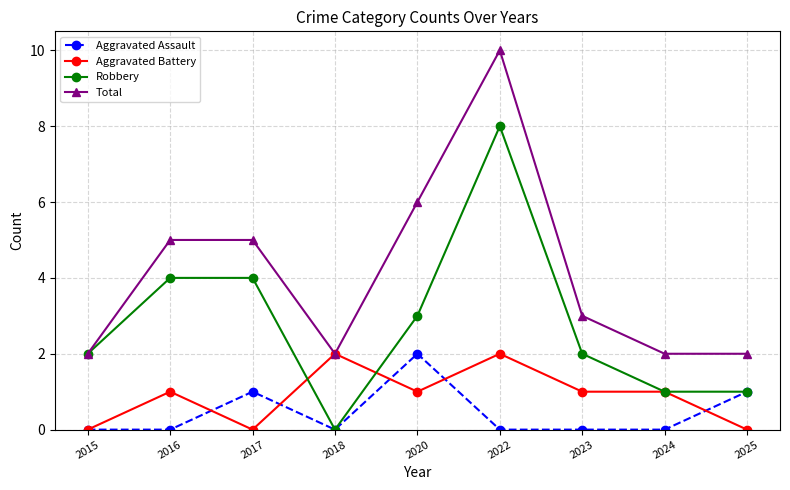

What is the spread (max minus min) of values at 2022?

10